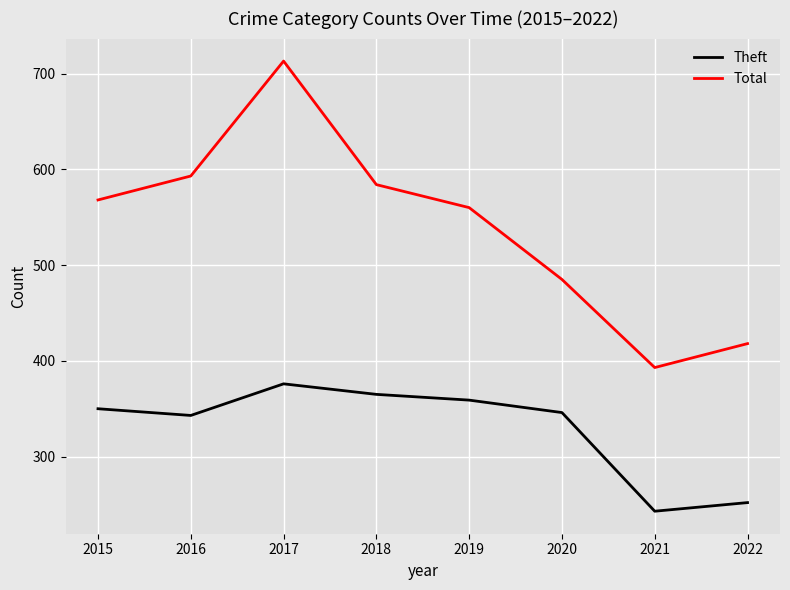

Count the number of categories in the chart.

8